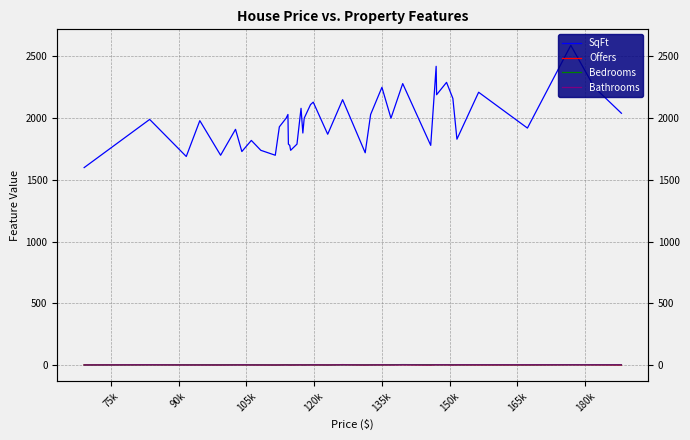

True or false: Offers and SqFt intersect in this chart.

False